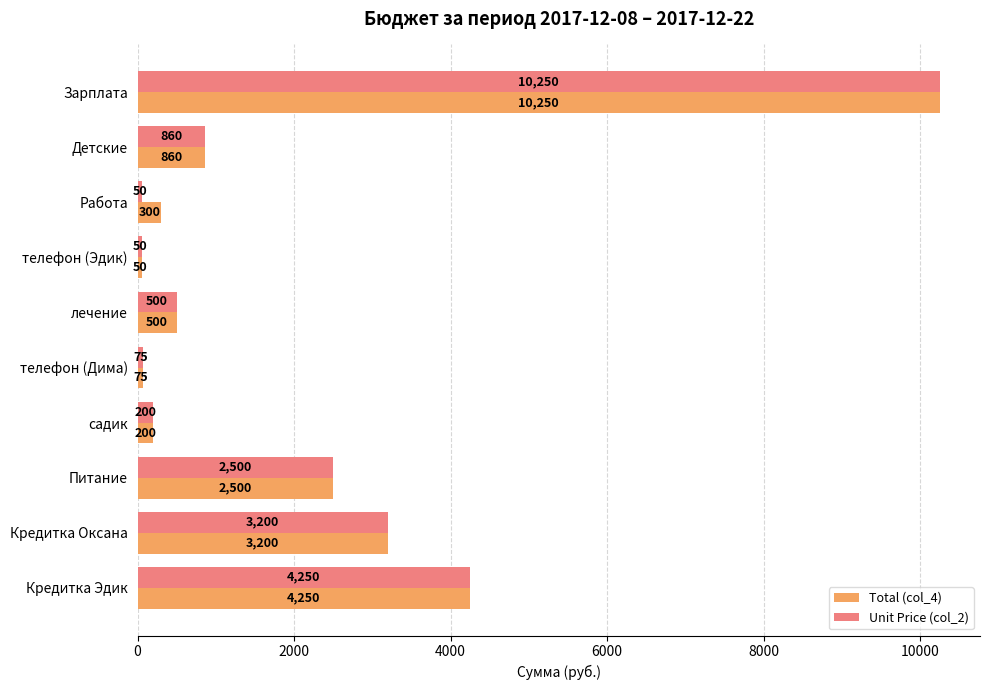

Rank the series by their average value, from highest to lowest.

Total (col_4), Unit Price (col_2)